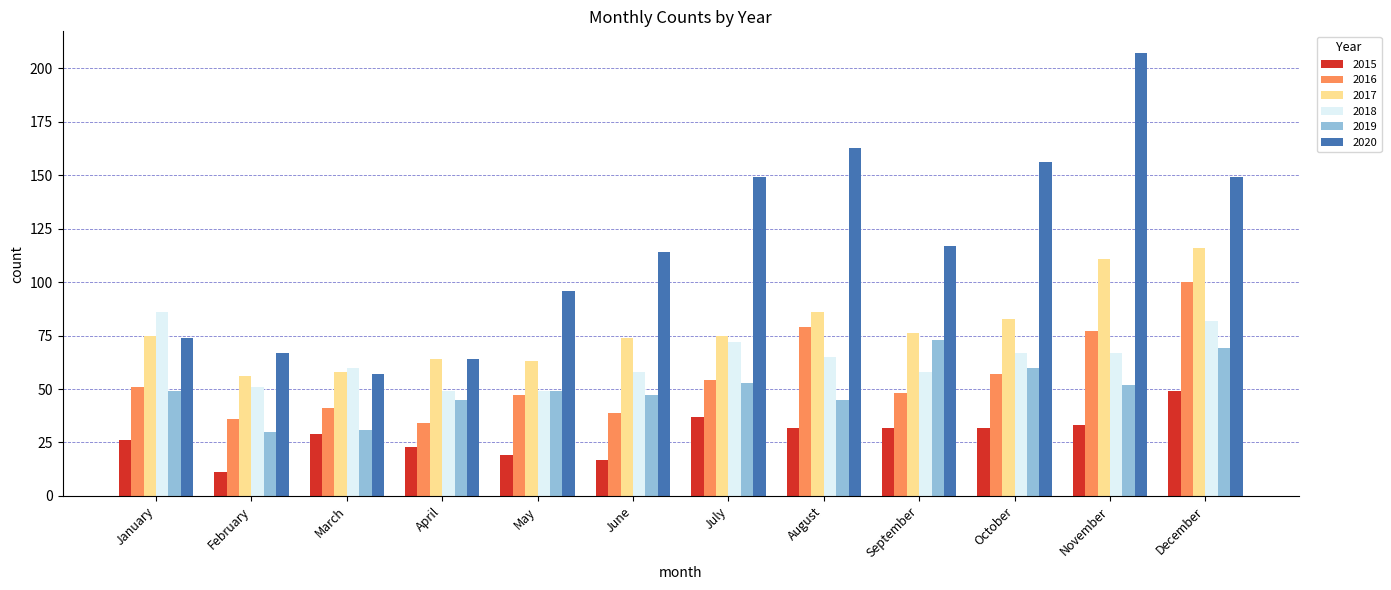

Which series changed the most between June and November?

2020